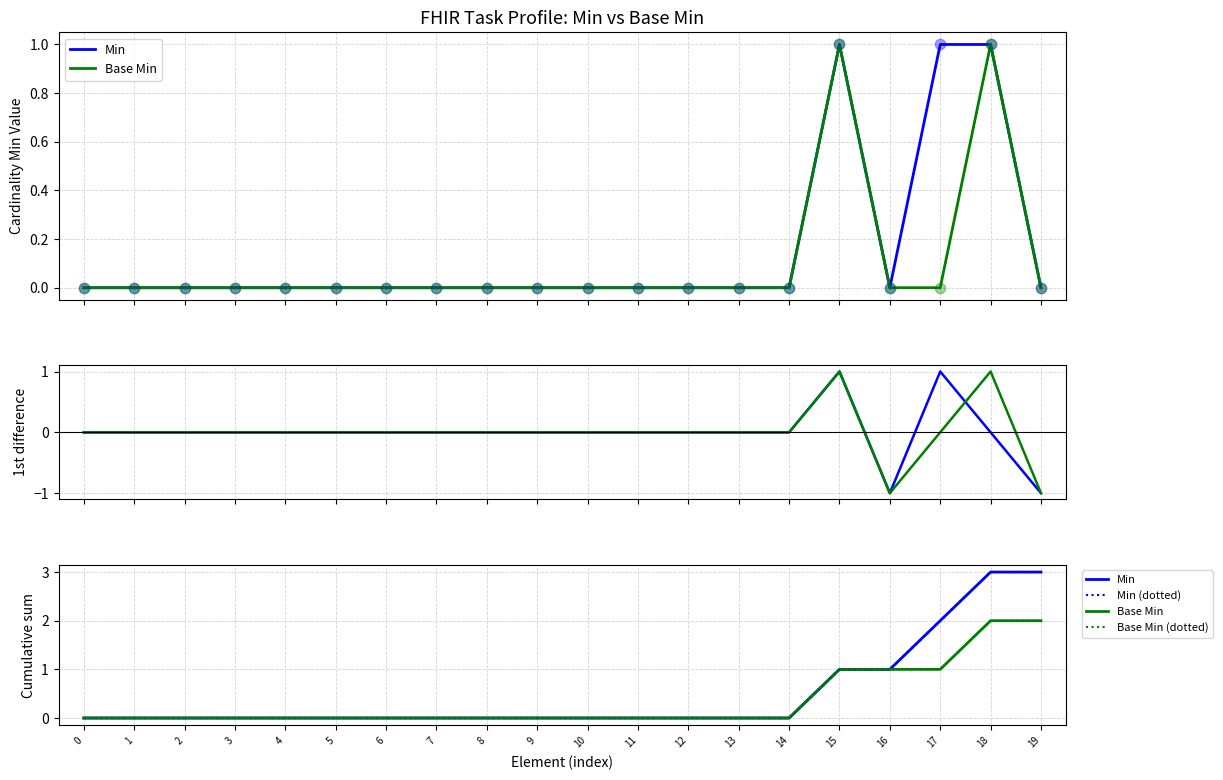

At how many categories does at least one series exceed 0?

5